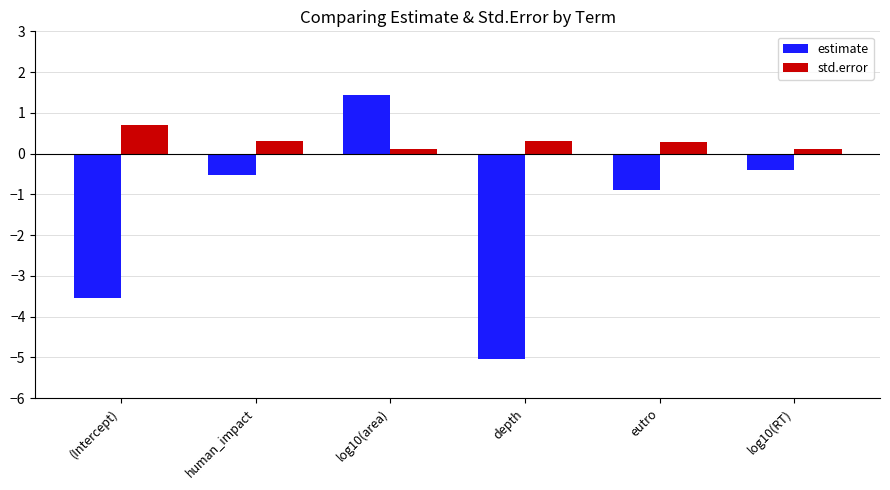

Which series changed the most between log10(area) and log10(RT)?

estimate